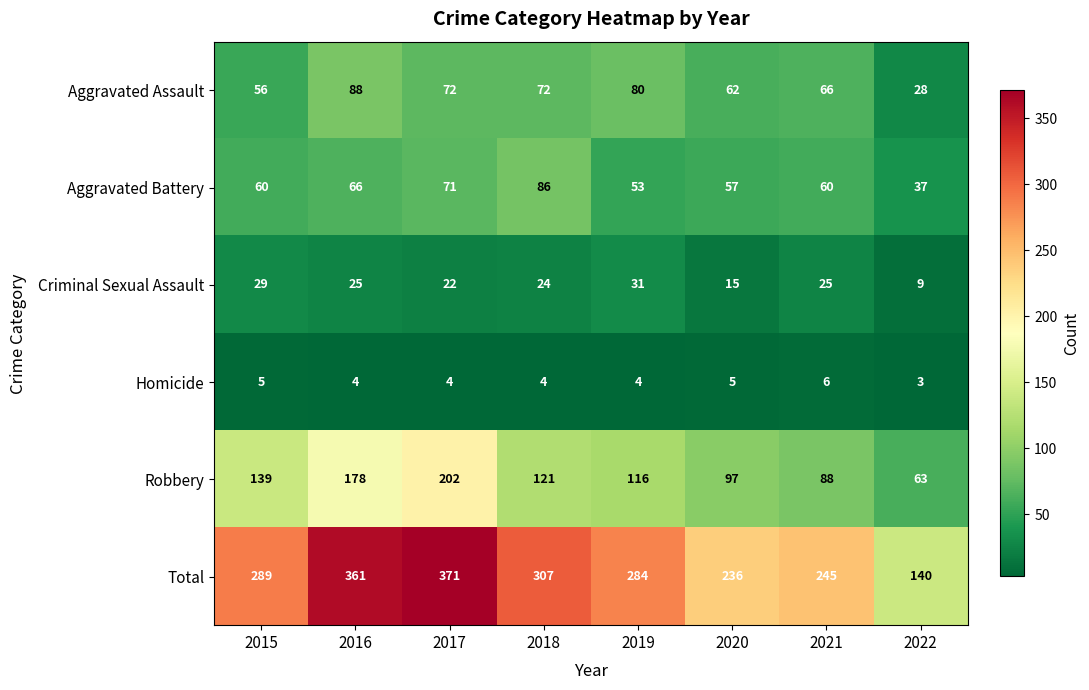

Which series has the widest spread of values?

Total